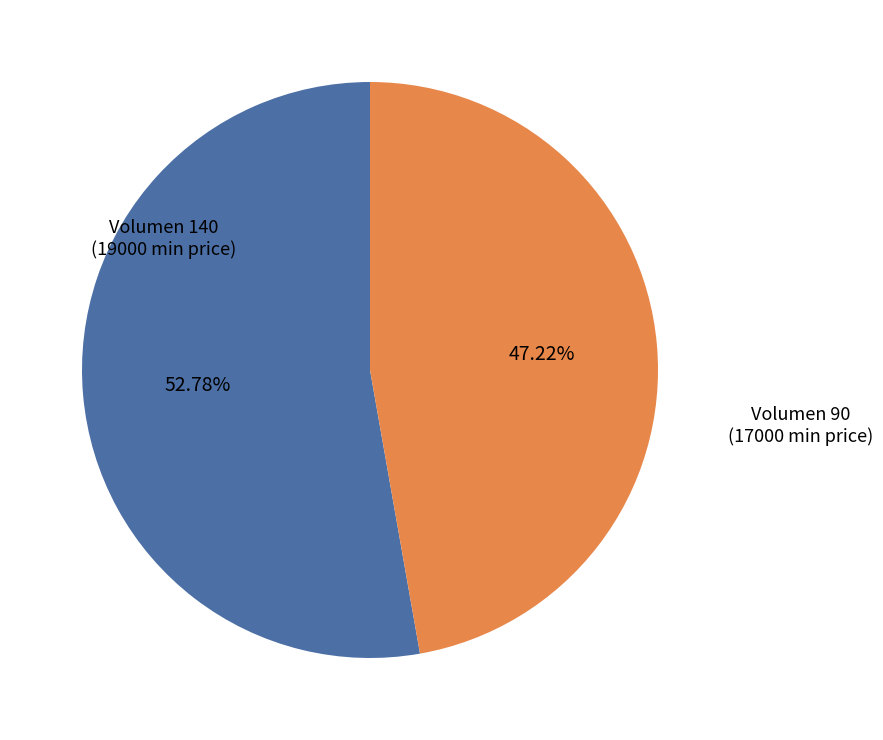

Count the number of slices in the pie.

2